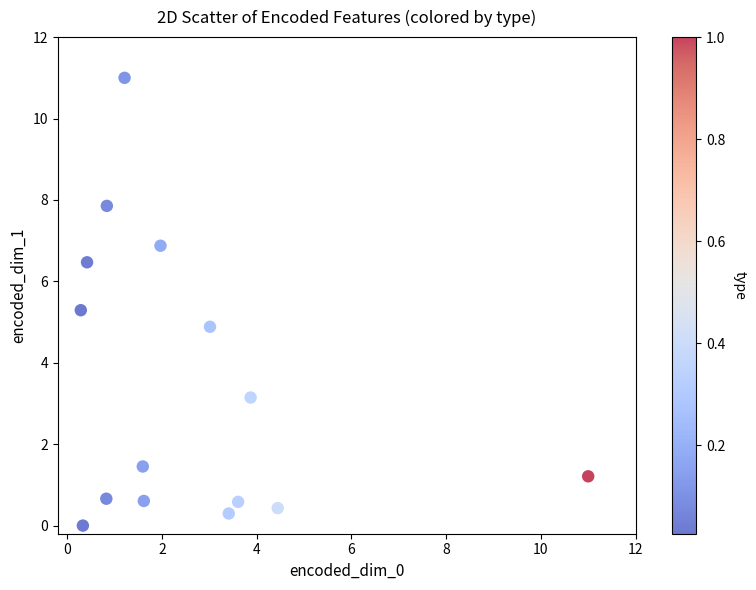

What is the range of Y values (max minus min)?

11.0